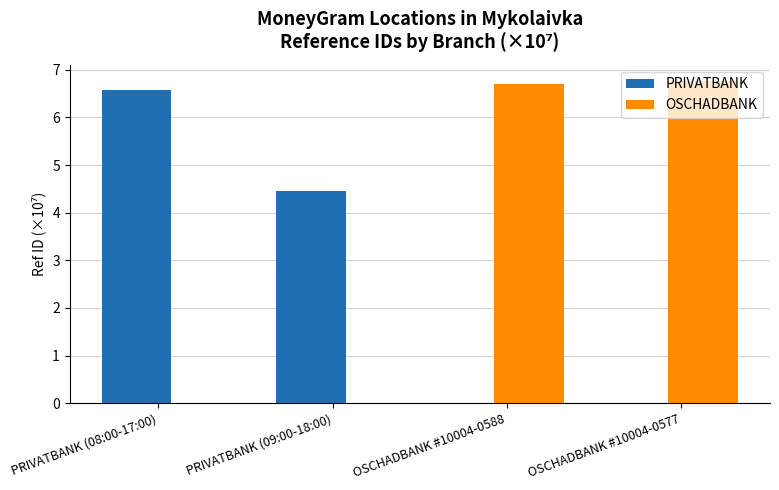

Which series has the largest total across all categories?

OSCHADBANK